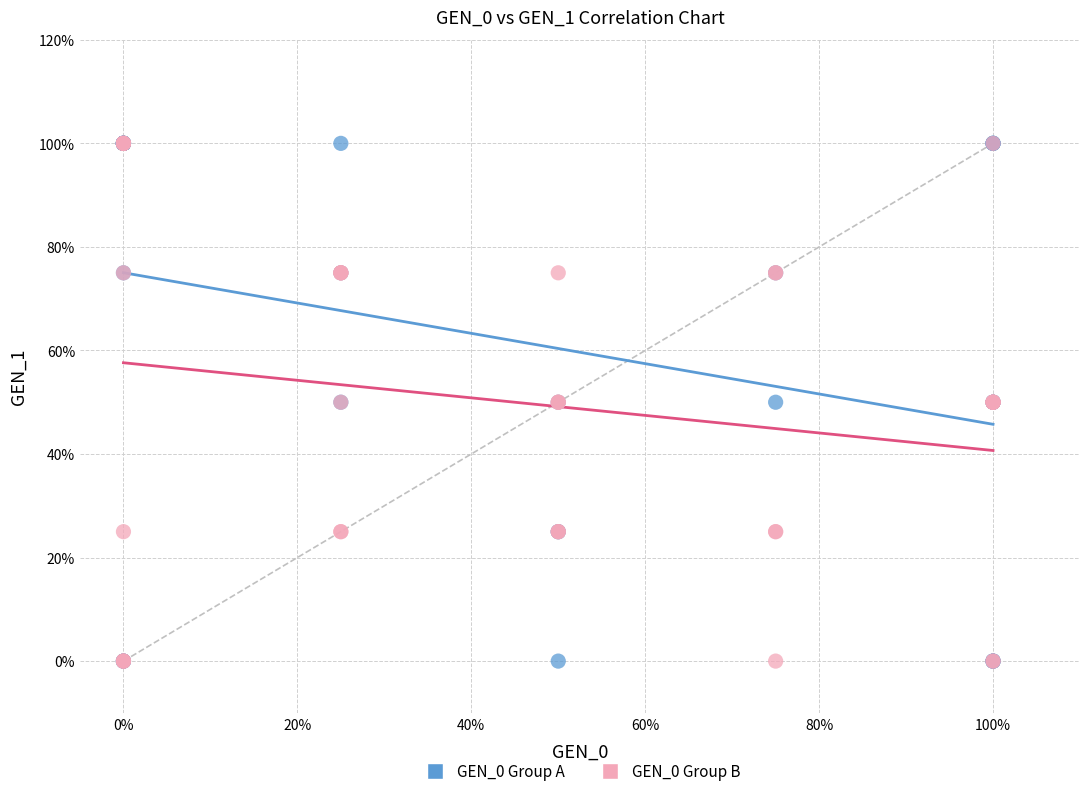

What are all the series names shown in the legend?

GEN_0 Group A, GEN_0 Group B